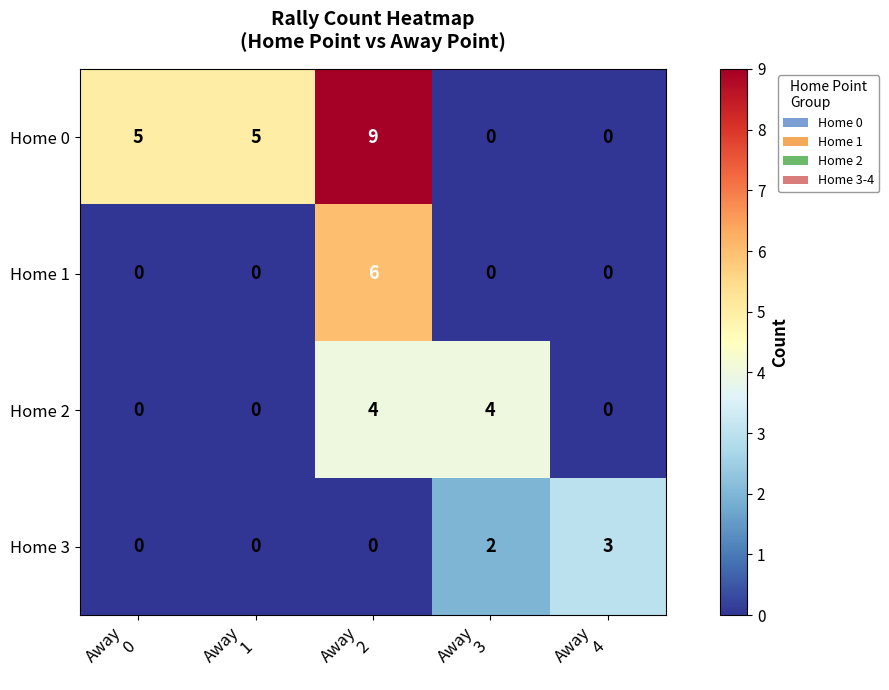

Reading right to left, transcribe all the data shown in this chart.

Home 0: 0	0	9	5	5
Home 1: 0	0	6	0	0
Home 2: 0	4	4	0	0
Home 3: 3	2	0	0	0